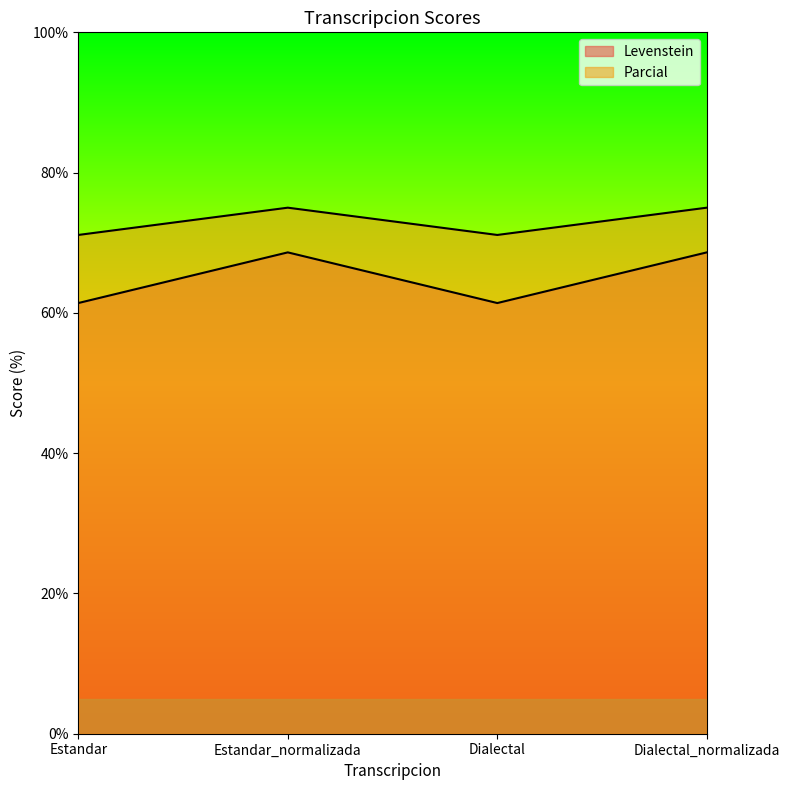

List the series in order of their overall mean, lowest first.

Levenstein, Parcial